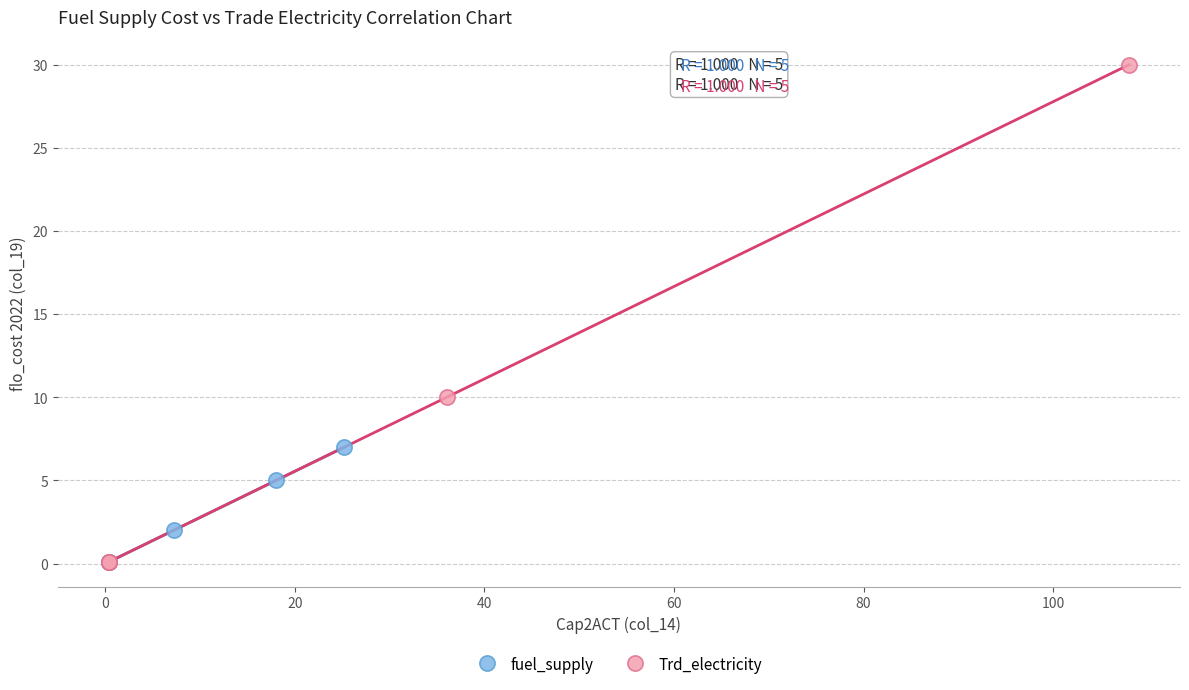

Which series contains the highest Y value?

Trd_electricity